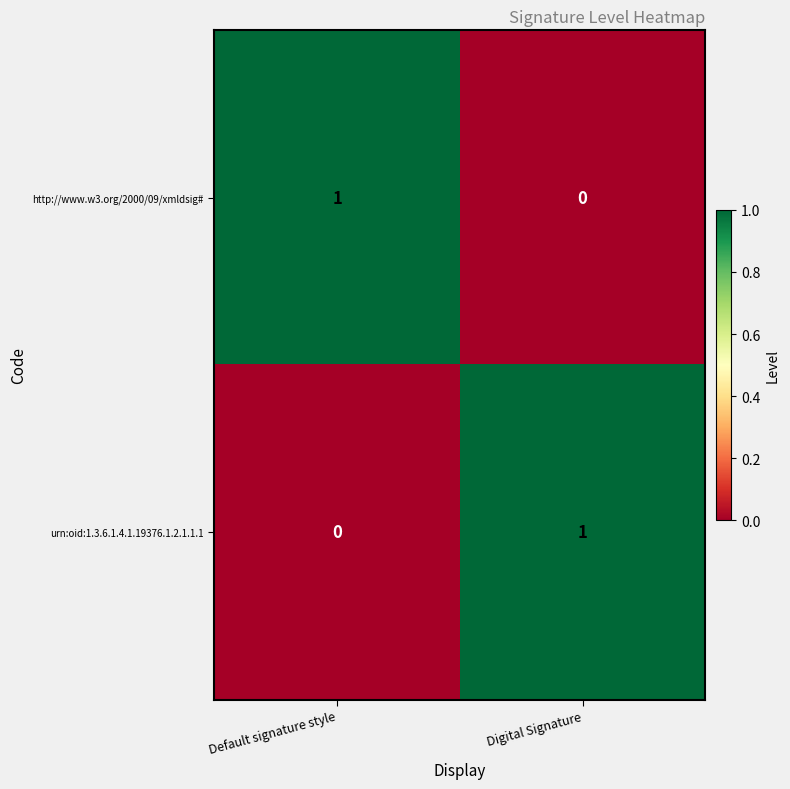

Rank the series at Digital Signature from lowest to highest value.

http://www.w3.org/2000/09/xmldsig#, urn:oid:1.3.6.1.4.1.19376.1.2.1.1.1